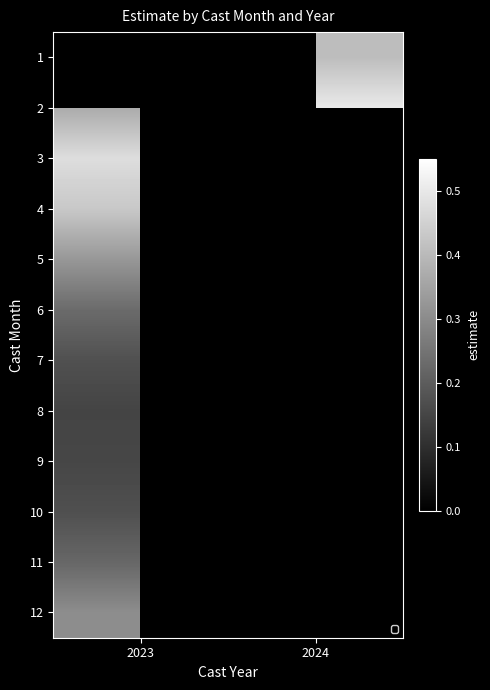

The 7 series shows 0.3 at 2023. True or false?

False